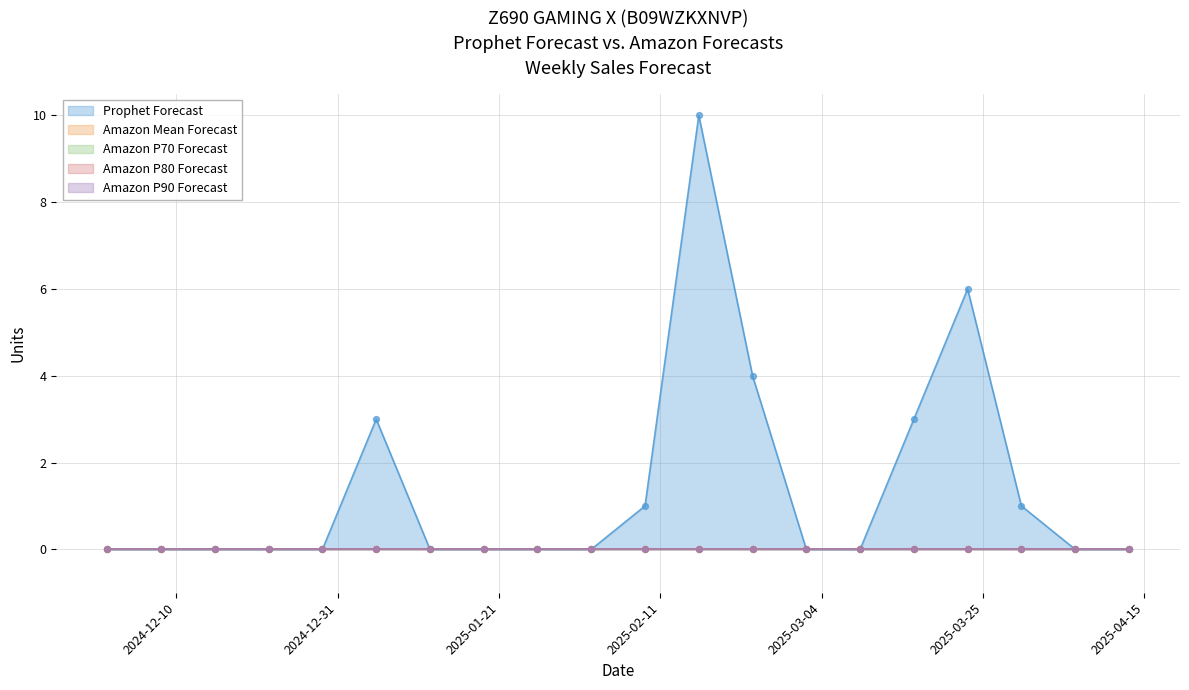

Which series has the largest total across all categories?

Prophet Forecast